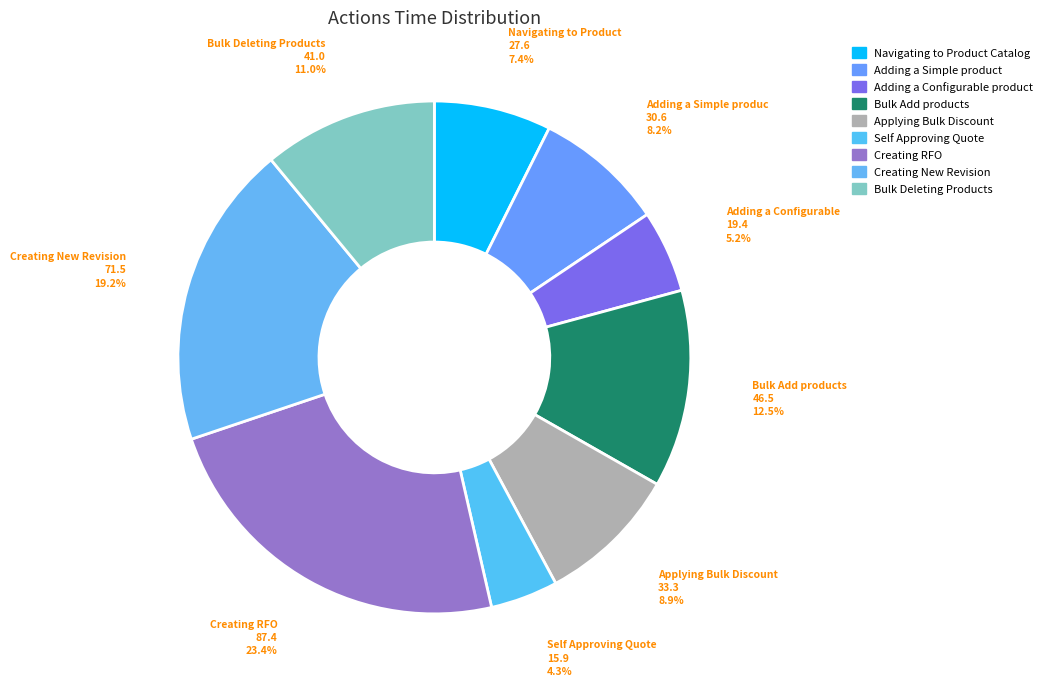

What is the change in value from Self Approving Quote to Creating RFO?

+71.5